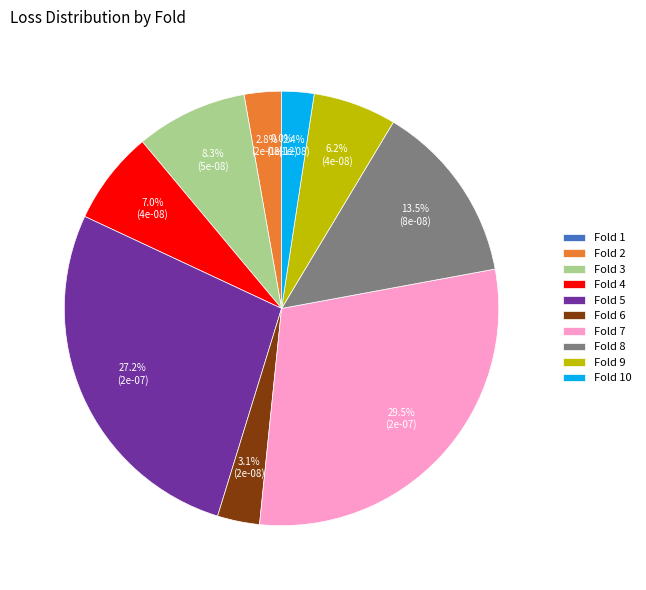

Which slice is the largest?

Fold 7